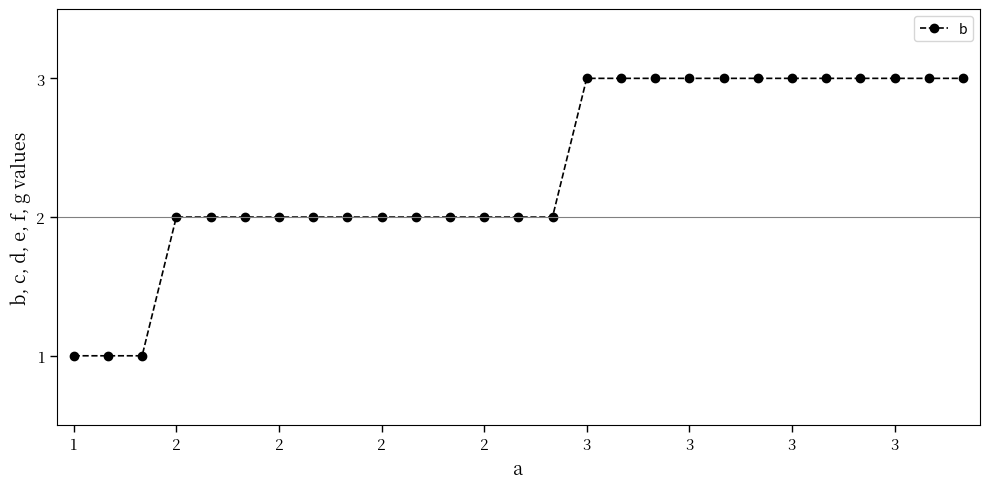

Count the number of categories in the chart.

27